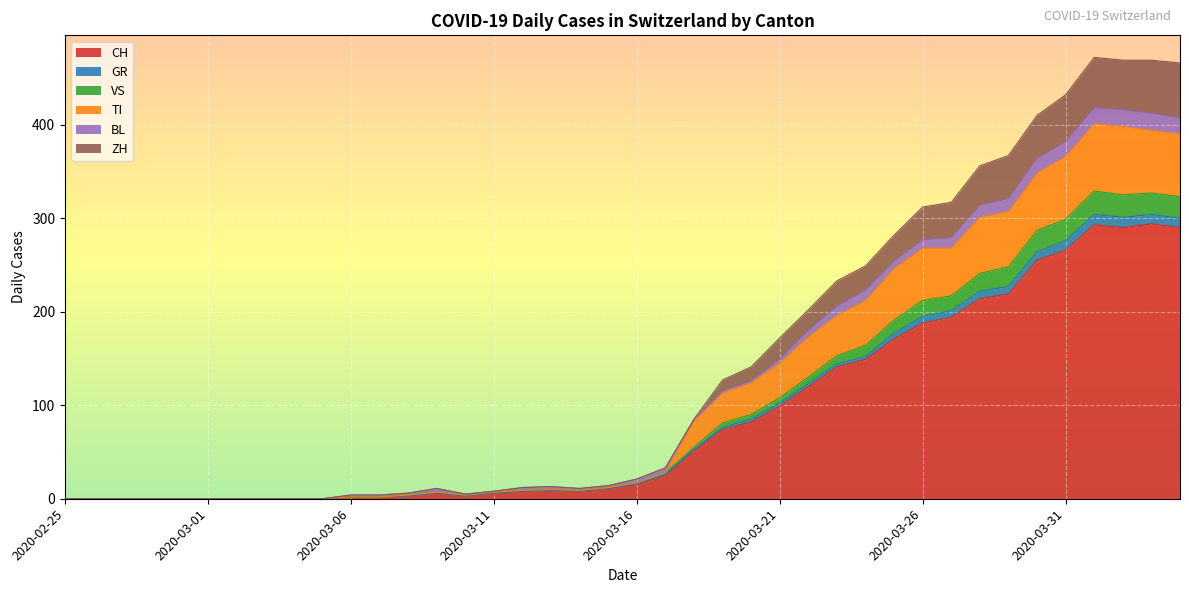

At how many categories does at least one series exceed 441?

4